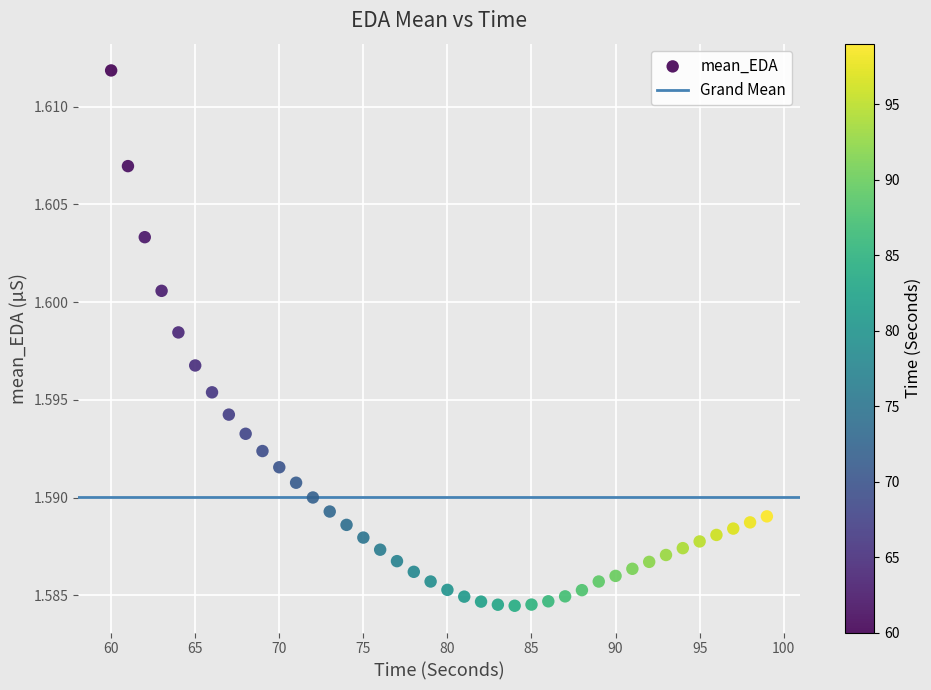

What is the range of X values (max minus min)?

39.0